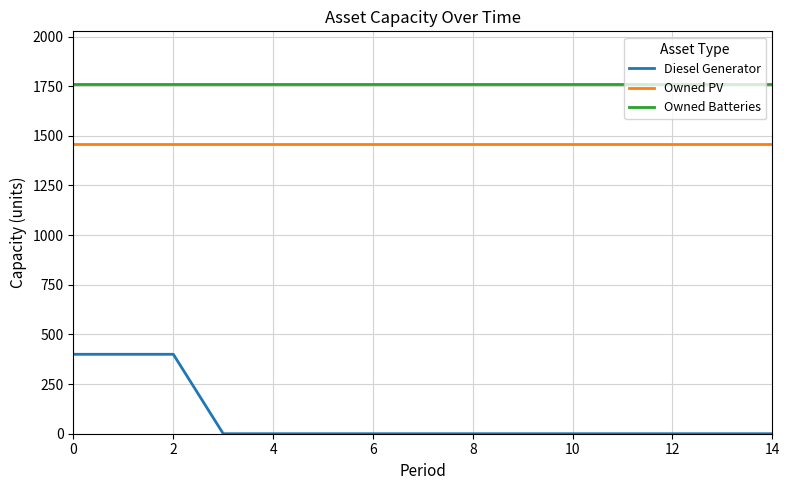

Reading left to right, list all the values displayed in this chart.

Diesel Generator: 400	400	400	0	0	0	0	0	0	0	0	0	0	0	0
Owned PV: 1461	1461	1461	1461	1461	1461	1461	1461	1461	1461	1461	1461	1461	1461	1461
Owned Batteries: 1762	1762	1762	1762	1762	1762	1762	1762	1762	1762	1762	1762	1762	1762	1762